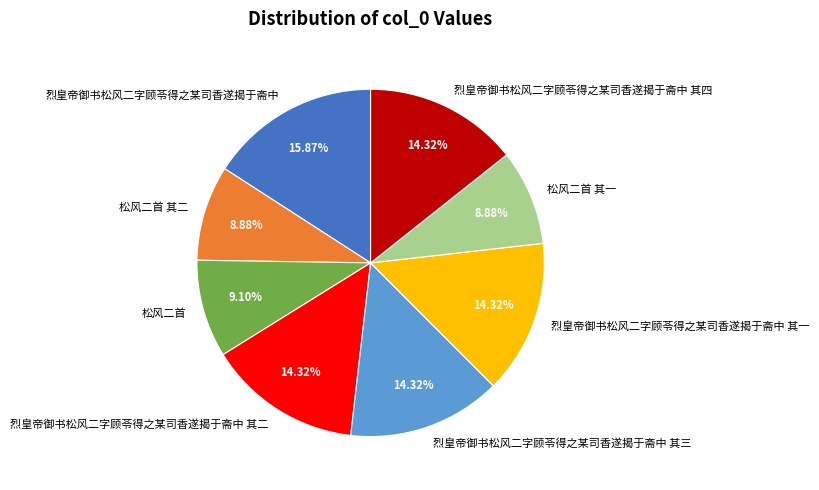

Which category has the biggest portion of the pie?

烈皇帝御书松风二字顾苓得之某司香遂揭于斋中